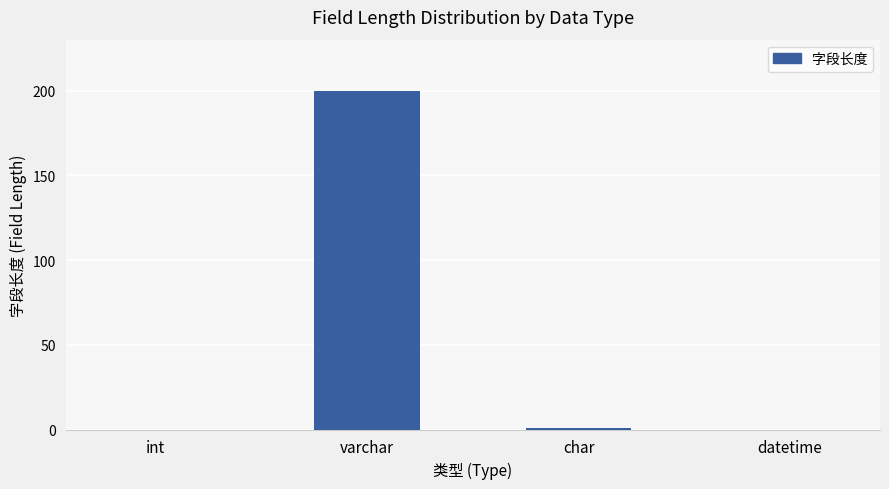

What is the sum of all values?

201